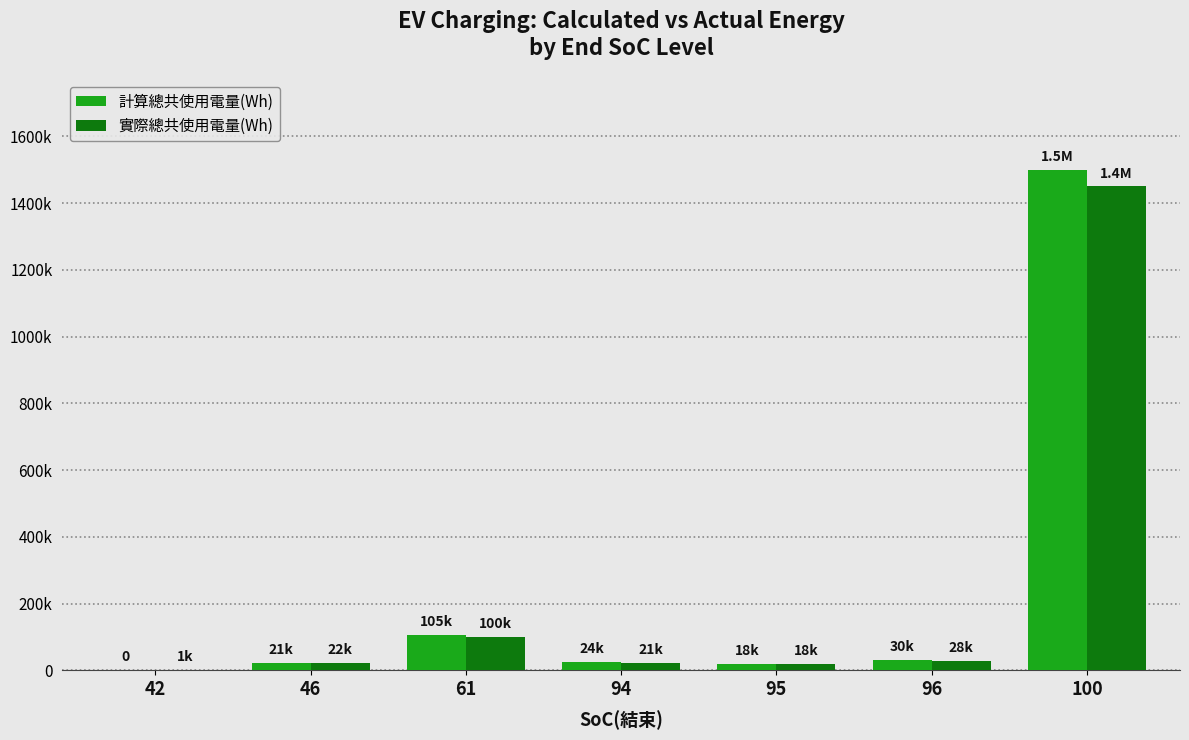

What is the value of the 計算總共使用電量(Wh) bar at the 4th from the left?

24000